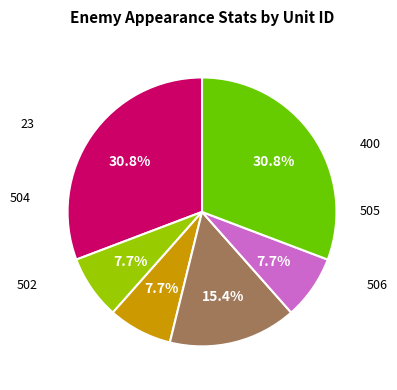

Does any single category account for the majority?

No